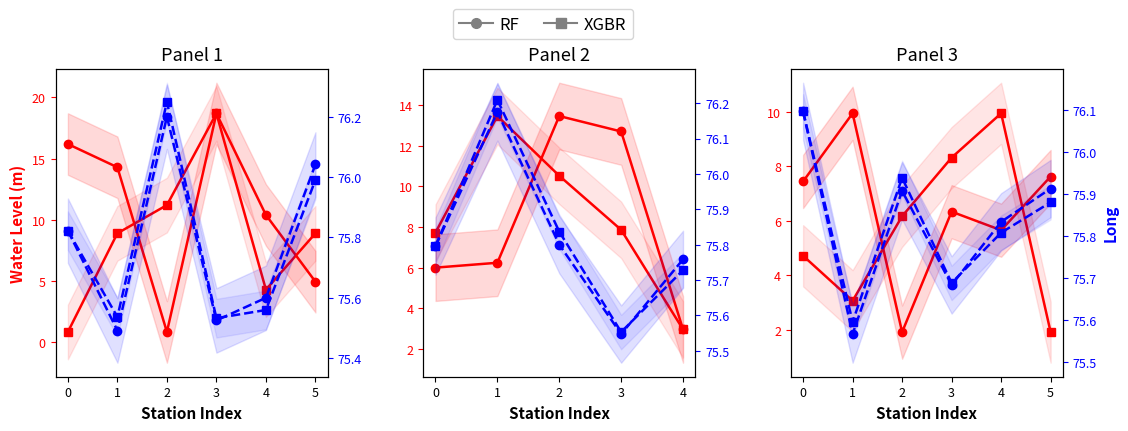

How many data points does each series have?

6